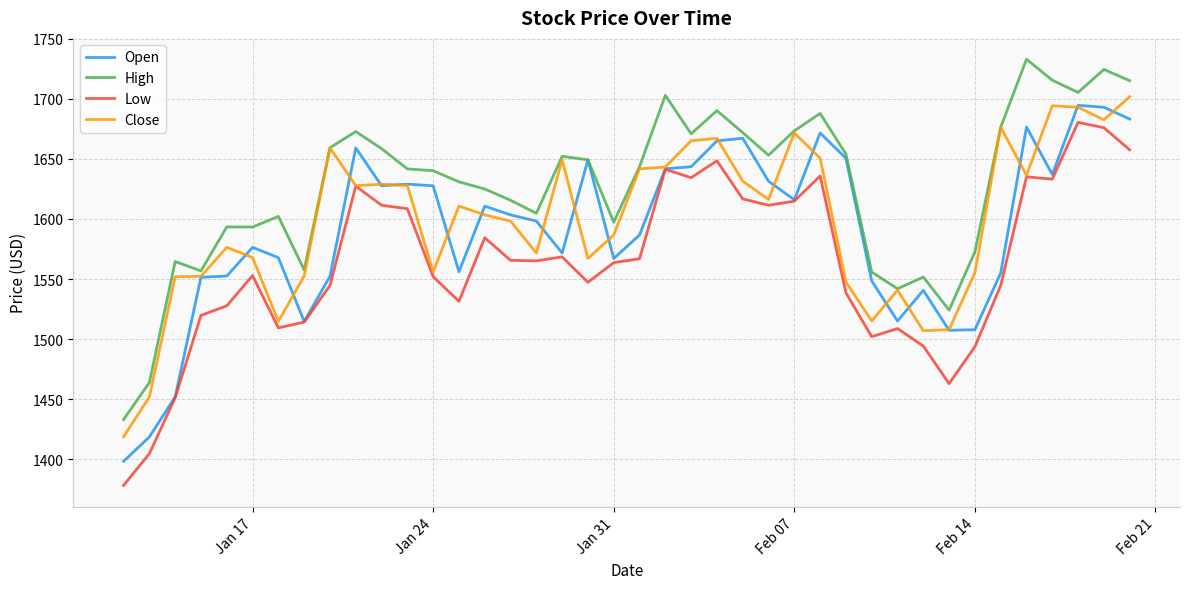

What is the maximum value shown in the chart?

1733.0